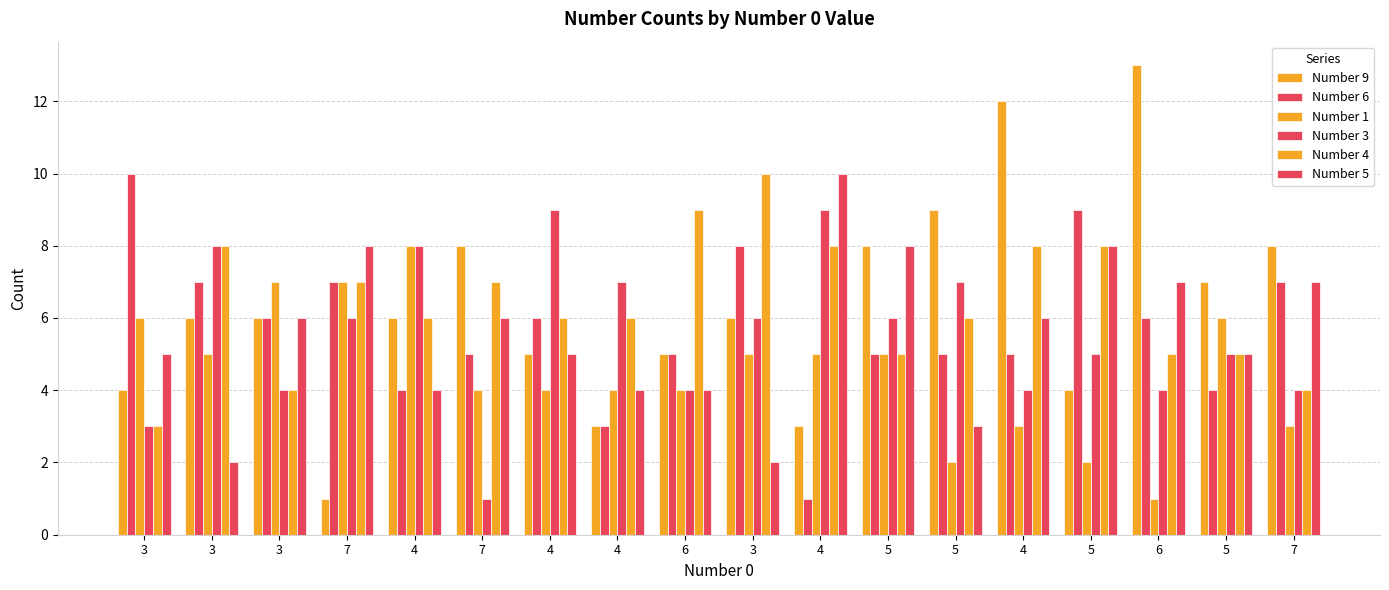

What is the label of the 5th bar from the right?

4